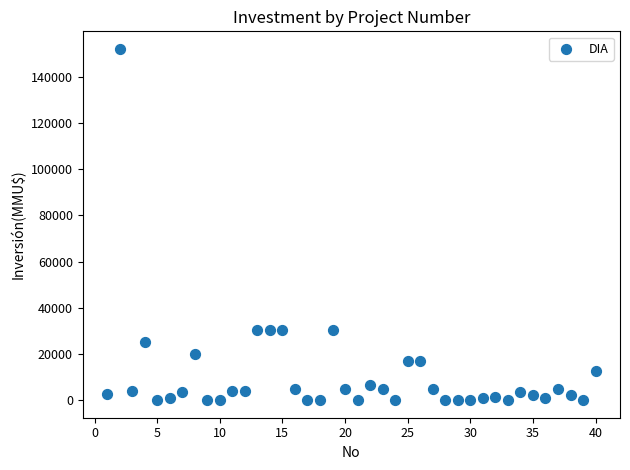

What is the range of Y values (max minus min)?

152000